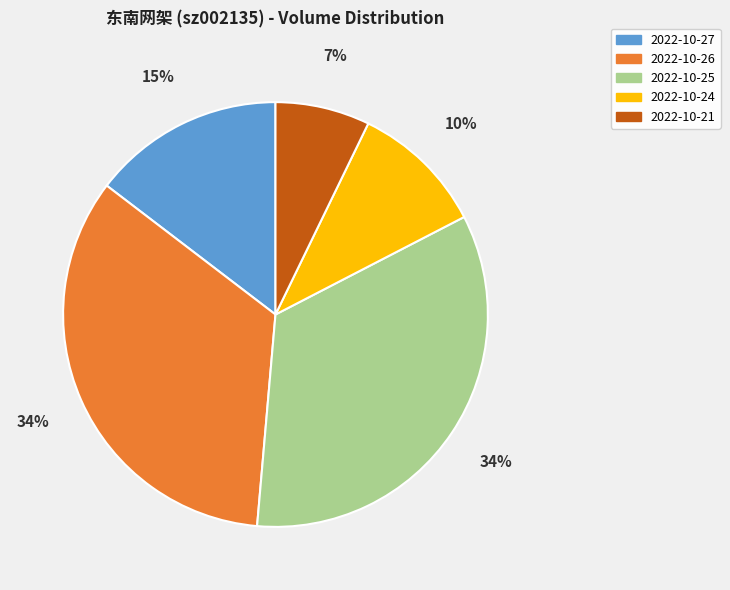

True or false: 2022-10-24 accounts for 1% of the total.

False